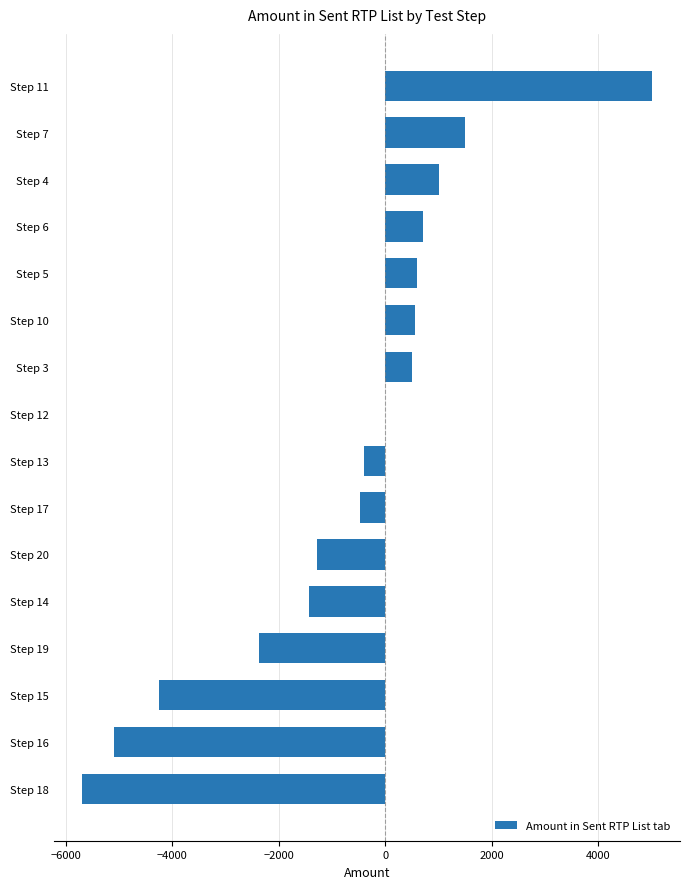

The value at Step 15 is -4250.0. True or false?

True